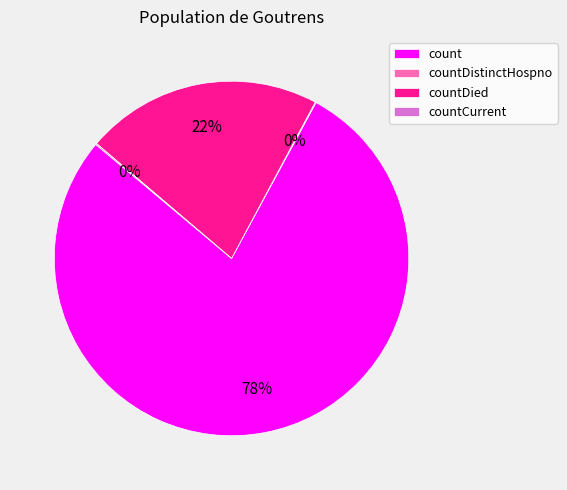

Which category has the biggest portion of the pie?

count